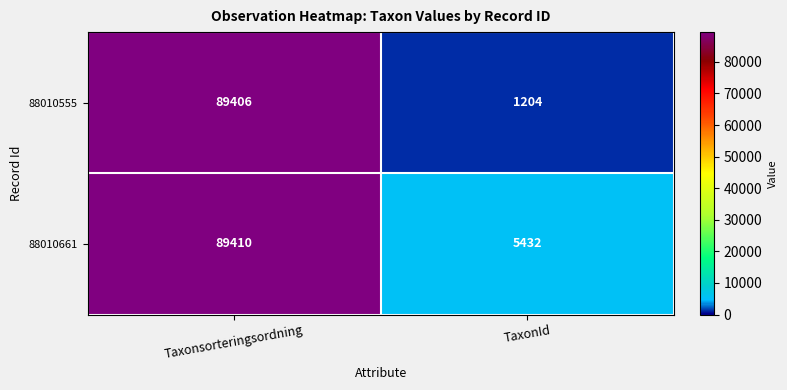

What value does the 88010661 series have at TaxonId?

5432